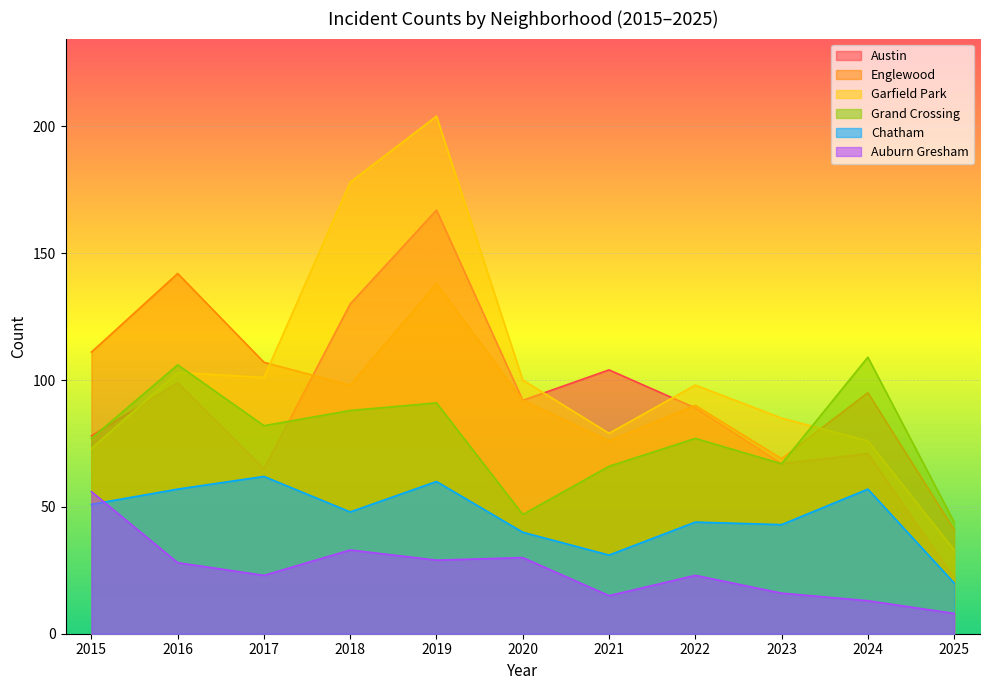

At which category is the sum across all series the highest?

2019